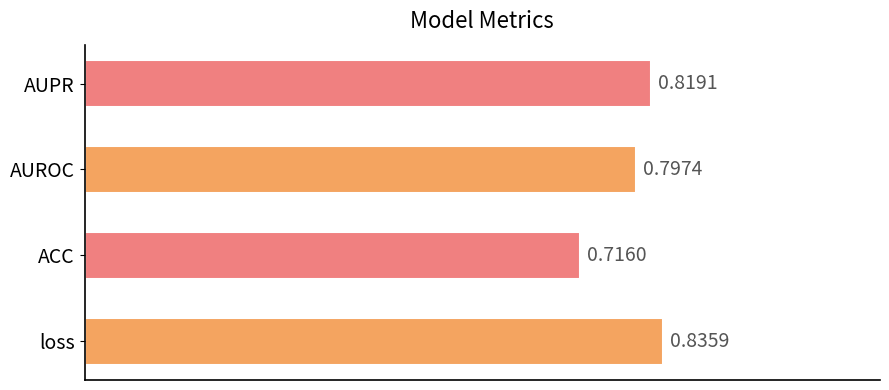

List the labels in order of value, largest first.

loss, AUPR, AUROC, ACC